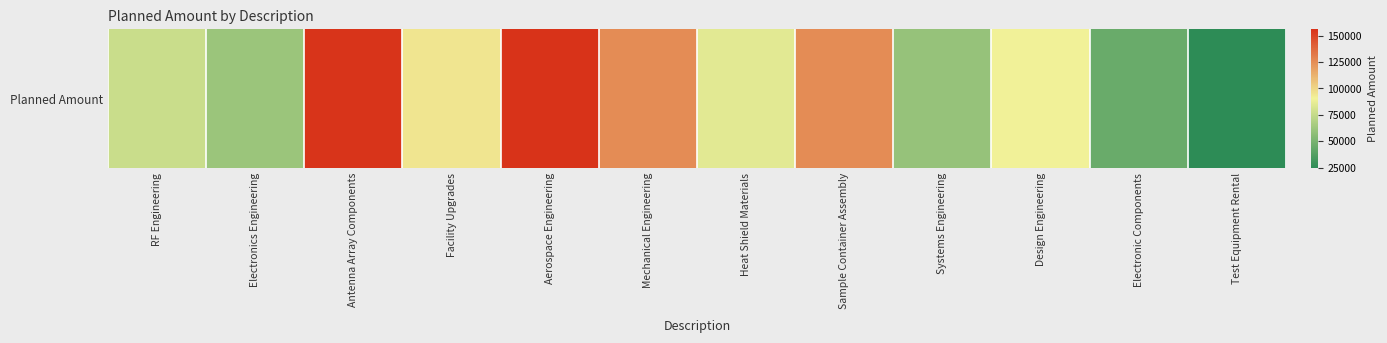

Reading left to right, list all the values displayed in this chart.

76800	61360	155000	95000	156000	124800	85000	125000	60000	90000	45000	25000